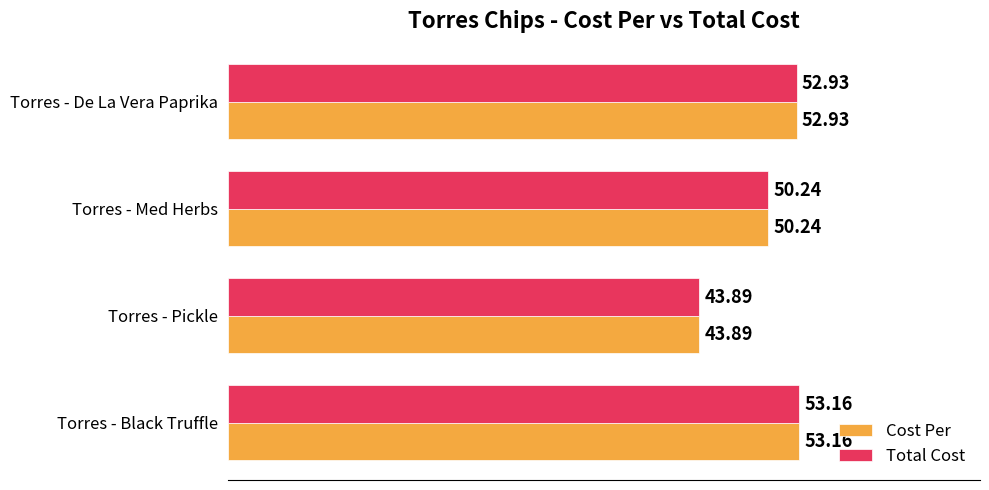

At which label is Cost Per closest to 48?

Torres - Med Herbs